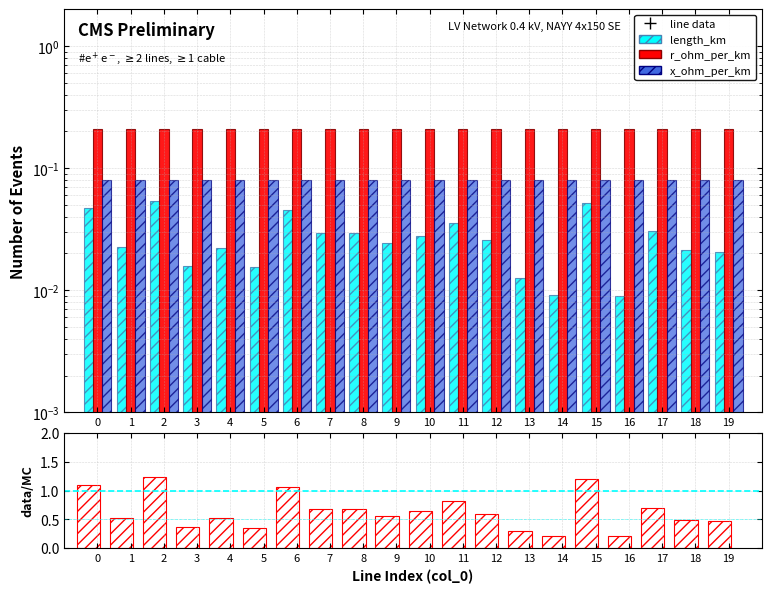

How many distinct data groups are displayed?

3